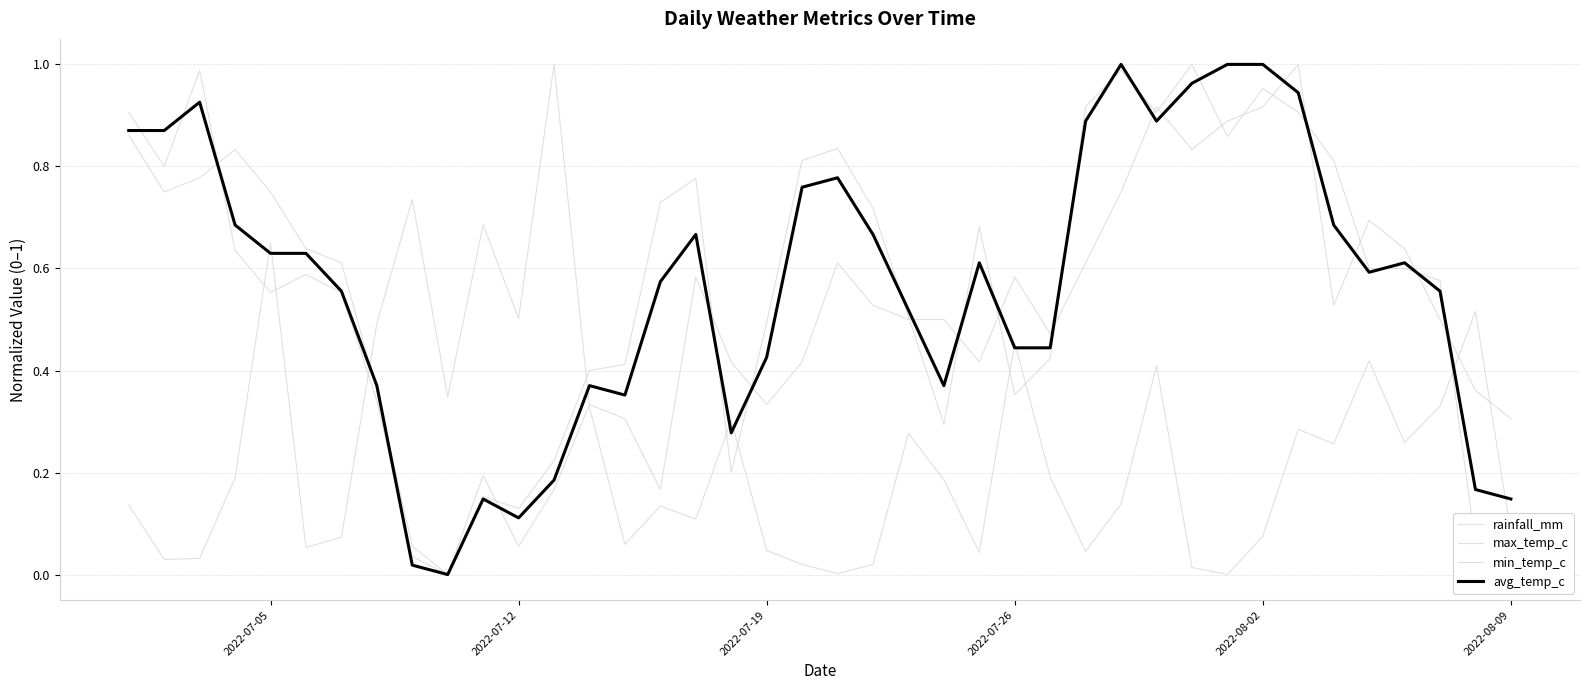

What is the sum of all min_temp_c values?

21.2